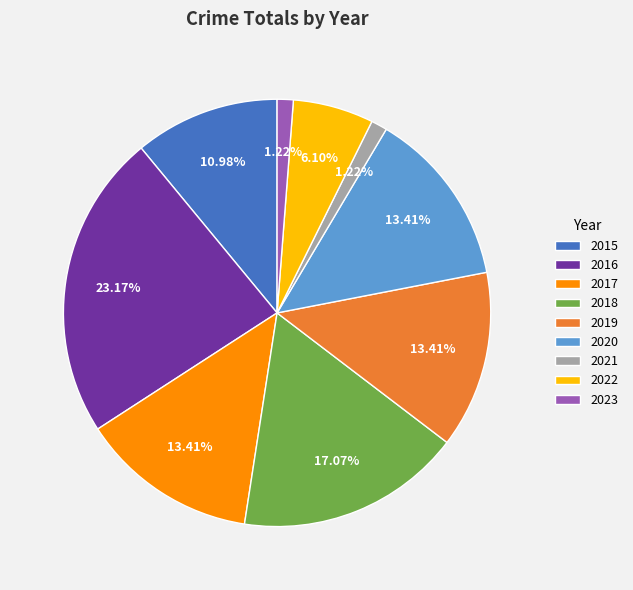

What percentage is the 2017 slice, to the nearest percent?

13%